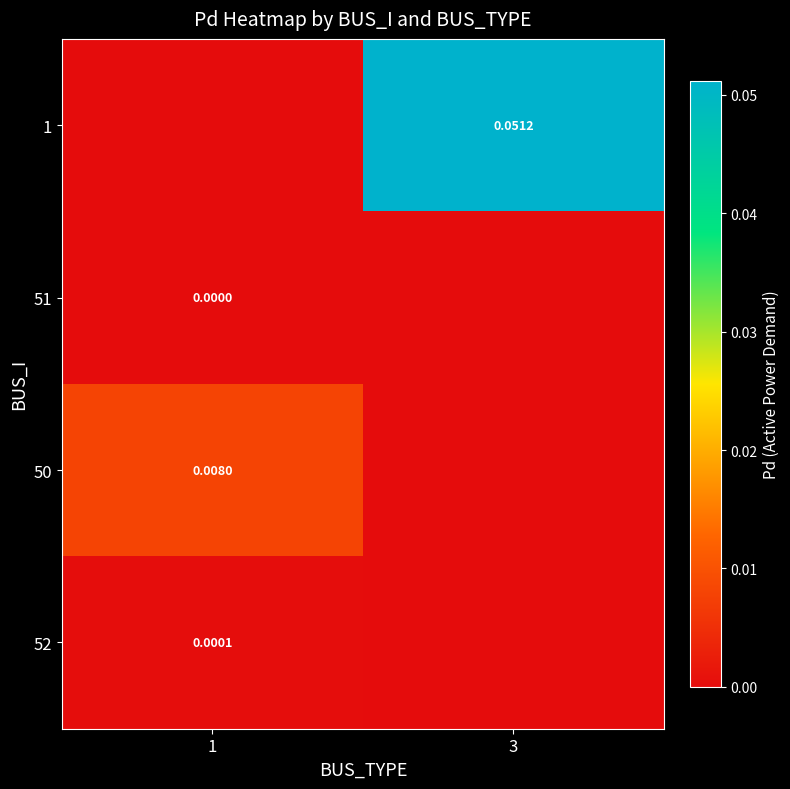

Where is 51 nearest to the value 0?

1